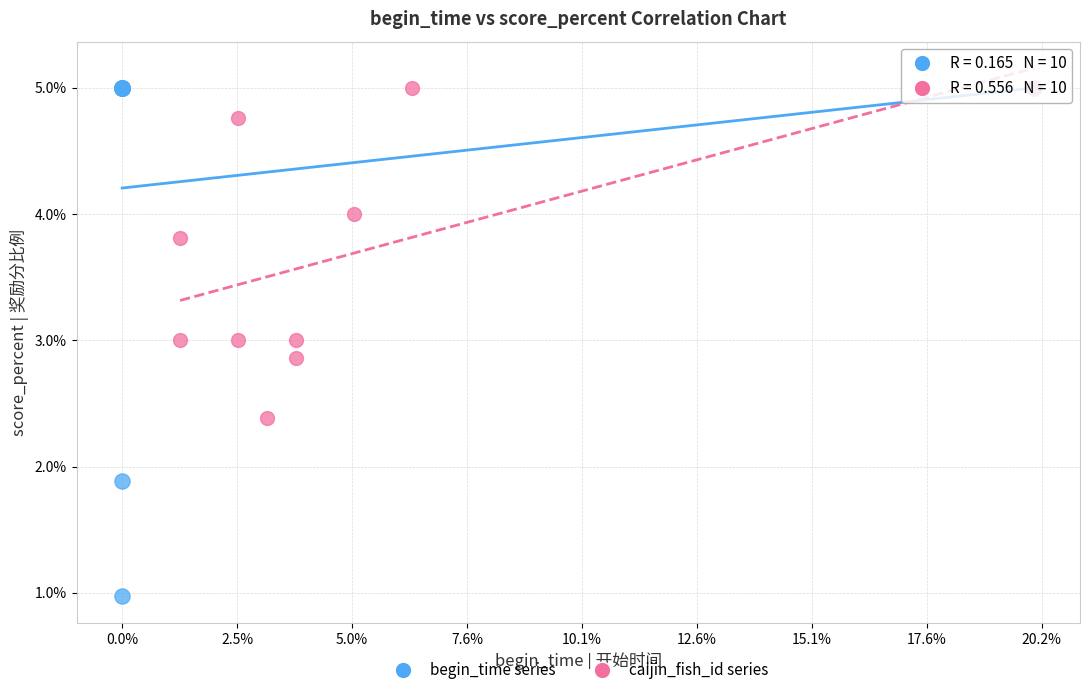

Which series reaches the minimum Y coordinate?

begin_time series